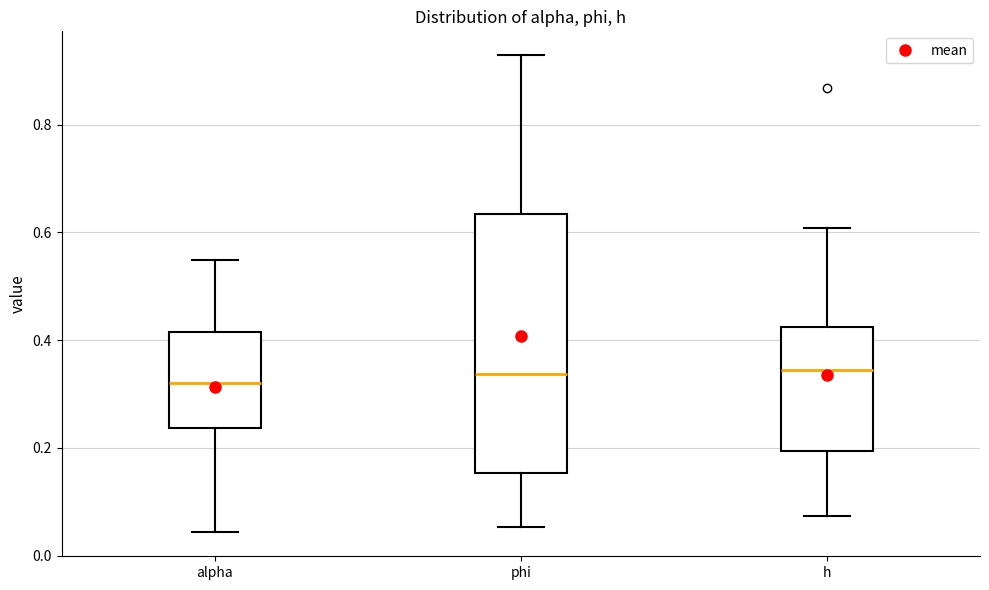

Reading left to right, read every box against the y-axis: the position of its median line, the range the box covers, and the ends of its whiskers. The values are not printed on the chart, so give them approximately, as read against the axis.

alpha: median 0.32, box 0.24 to 0.42, whiskers 0.04 to 0.54
phi: median 0.34, box 0.16 to 0.64, whiskers 0.06 to 0.92
h: median 0.34, box 0.20 to 0.42, whiskers 0.08 to 0.60